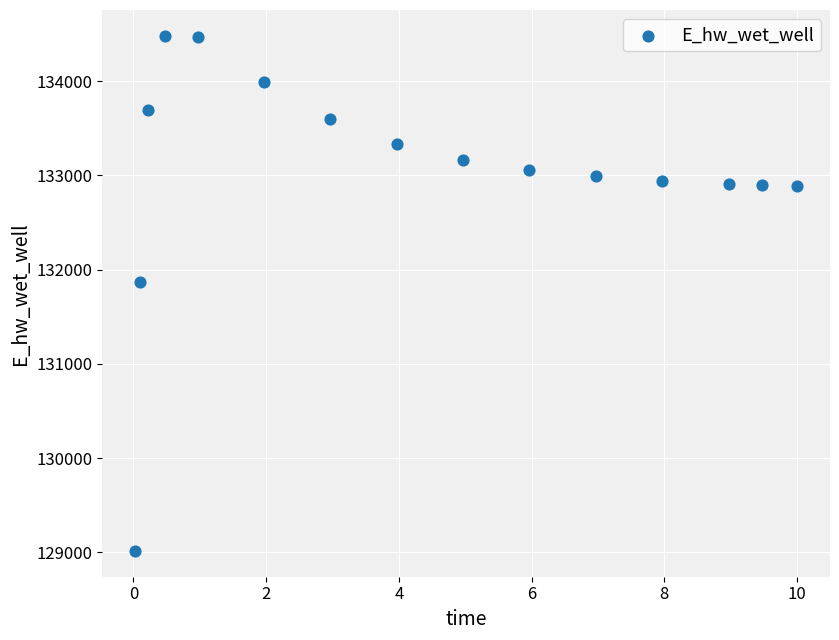

What is the range of X values (max minus min)?

10.0